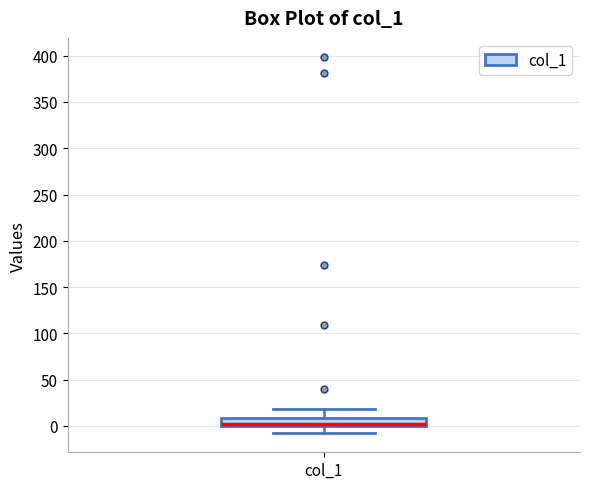

Transcribe this box plot: give where the median line is, the range the box spans, and where the two whiskers end, as read against the y-axis. The values are not printed on the chart, so give them approximately, as read against the axis.

median 0 (just above the box's lower edge), box 0 to 10, whiskers -10 to 20